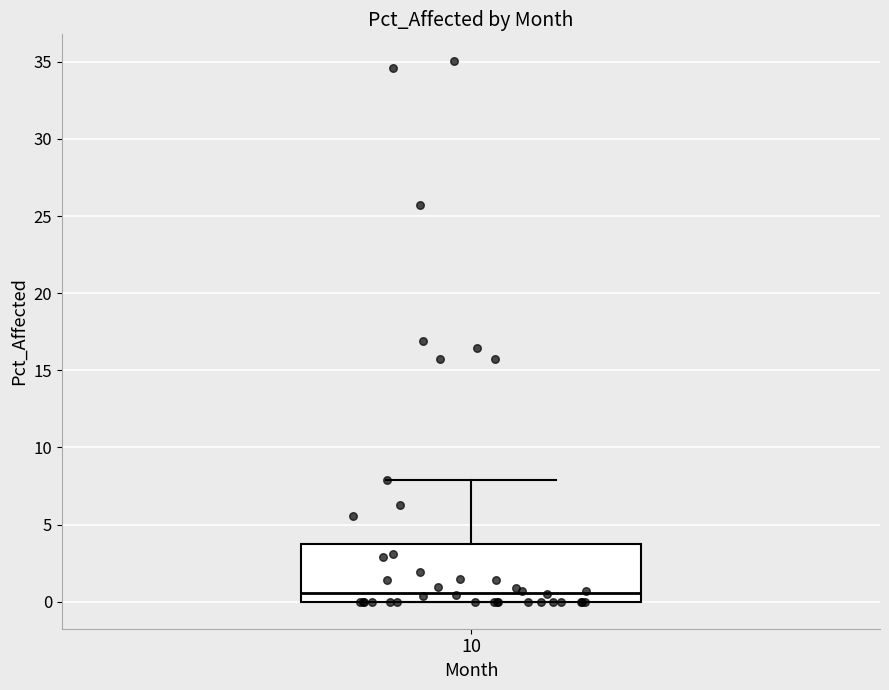

Where does the upper whisker of the box at x = 10 end on the y-axis? The values are not printed on the chart, so give them approximately, as read against the axis.

8.0